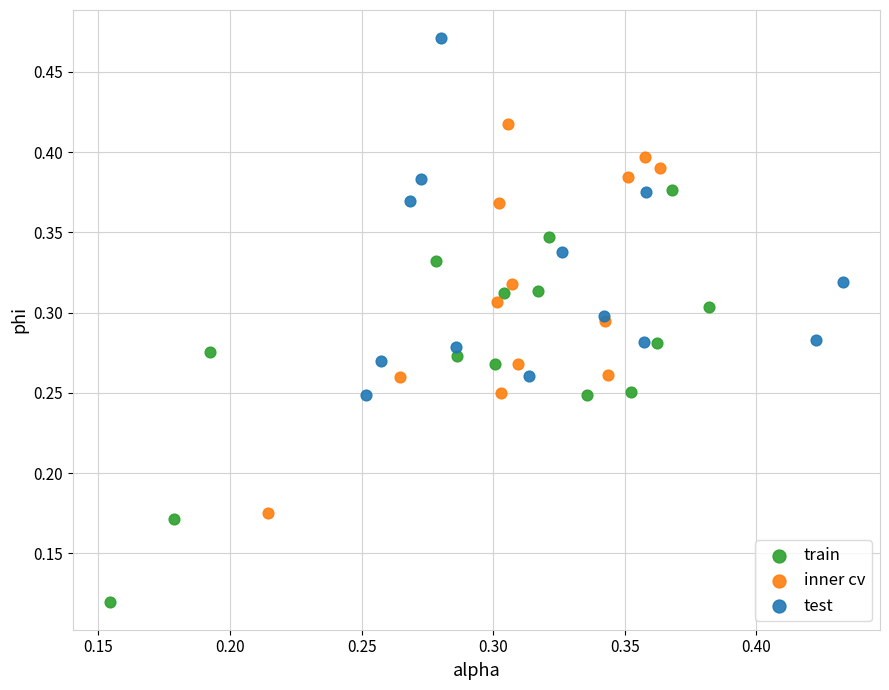

Which series contains the lowest Y value?

train